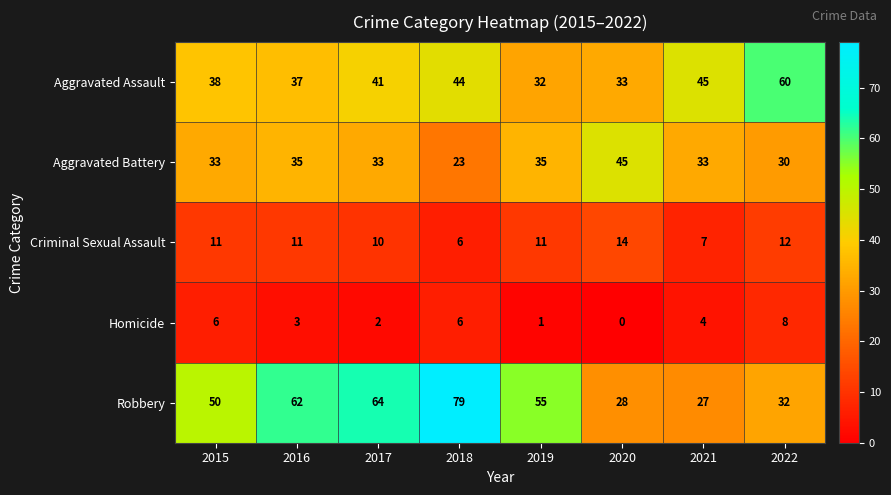

Which series has the largest total across all categories?

Robbery